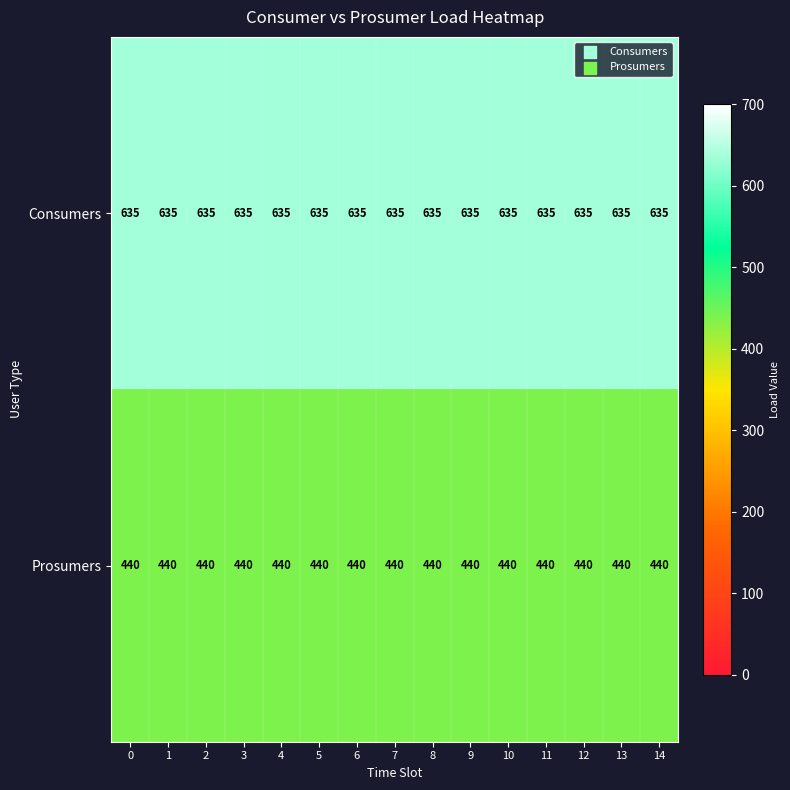

What is the total value across all series at 7?

1075